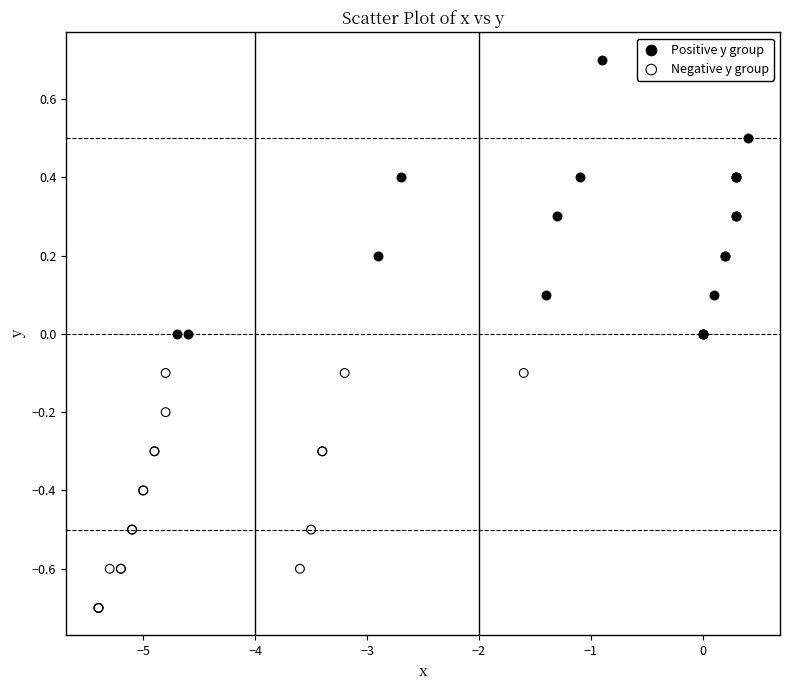

Which series reaches the maximum Y coordinate?

Positive y group